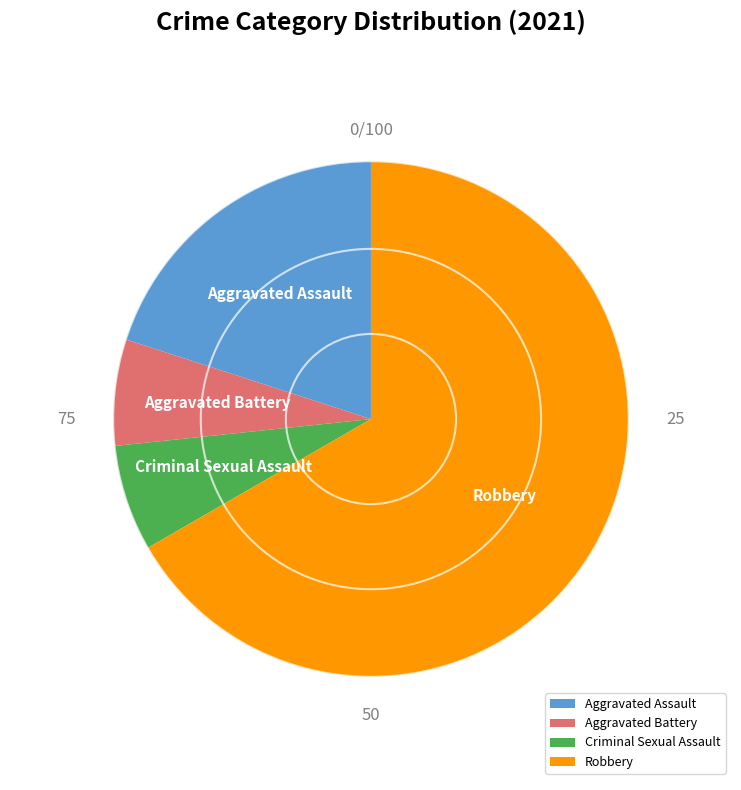

Is it true that Aggravated Battery is 18% of the pie?

False